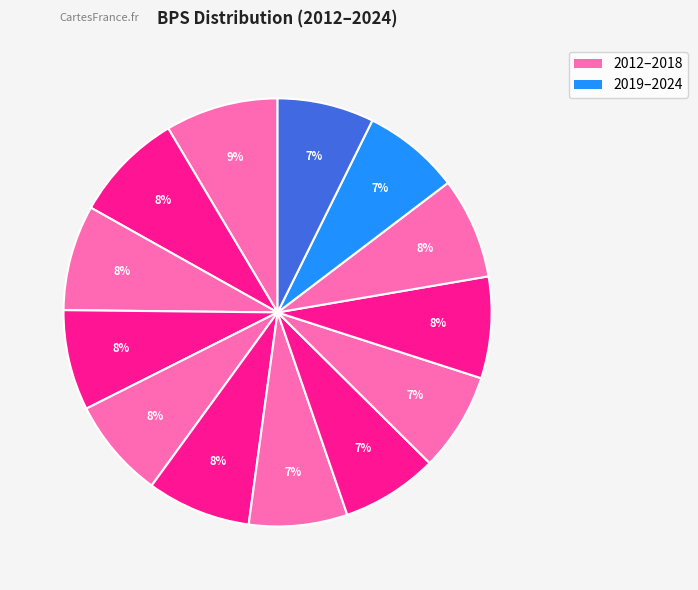

What is the largest slice in the pie chart?

2023